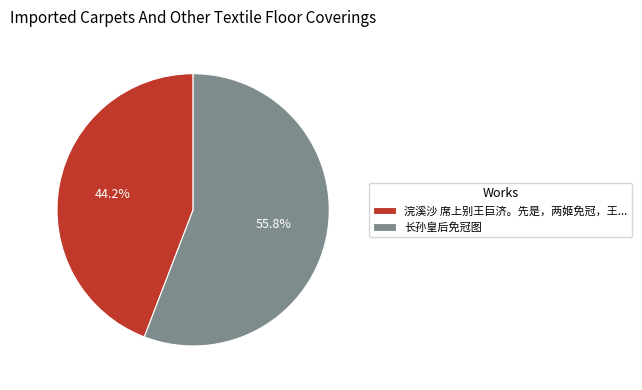

To the nearest percent, what percentage of the pie is 长孙皇后免冠图?

56%